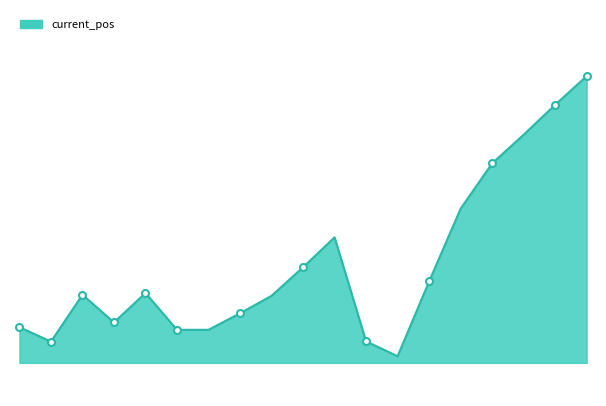

Does the chart display data point markers on the line(s)?

No